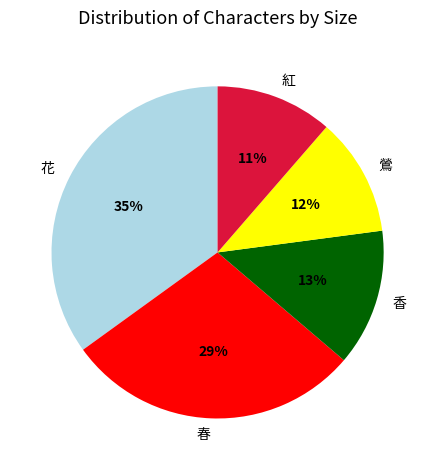

To the nearest percent, what is the difference between the largest and smallest slice percentages?

24%